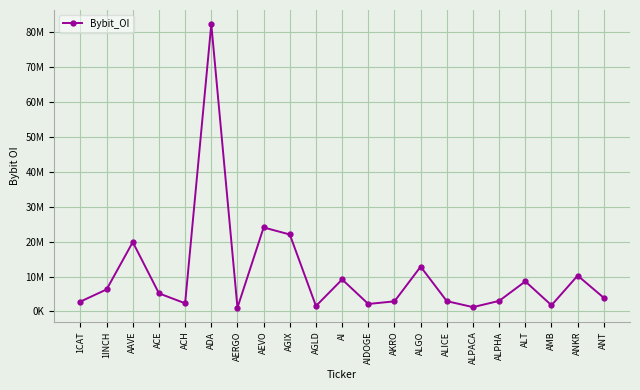

Between 1INCH and AEVO, which is larger?

AEVO